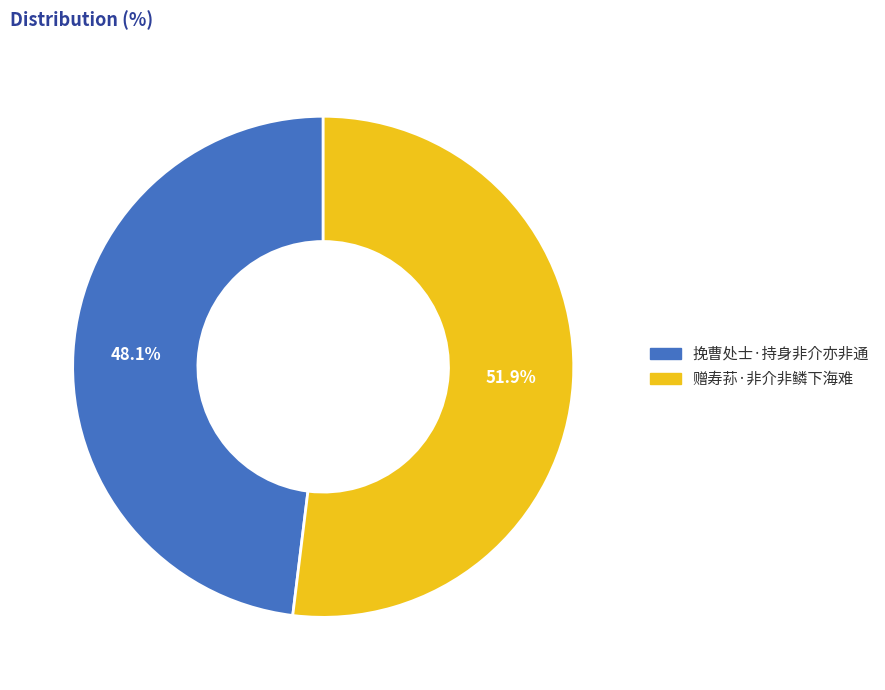

How many segments does this pie chart have?

2